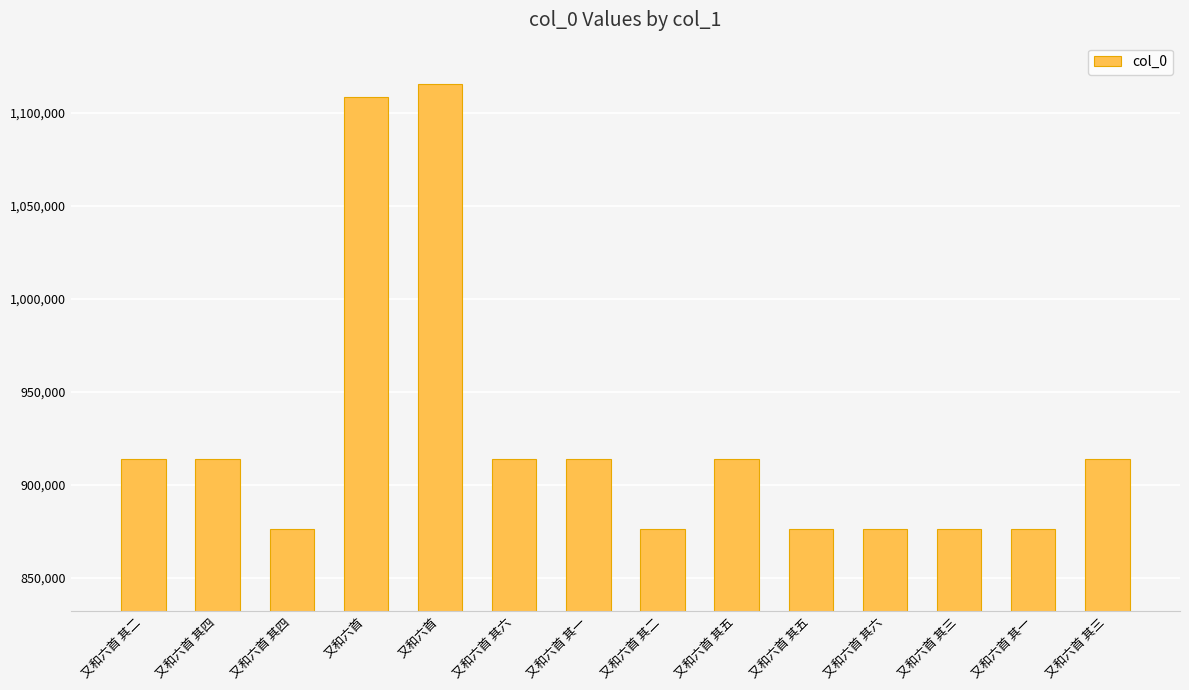

Are the bars horizontal?

No